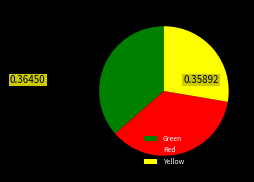

Does Yellow account for over 50% of the chart?

No